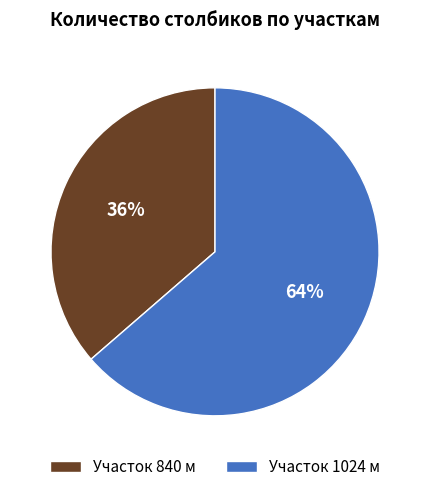

Which slice represents more than half of the pie?

Участок 1024 м